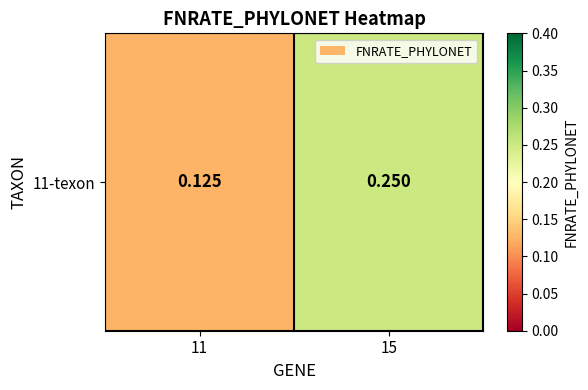

Reading left to right, what are all the values shown in this chart?

11=0.1	15=0.2